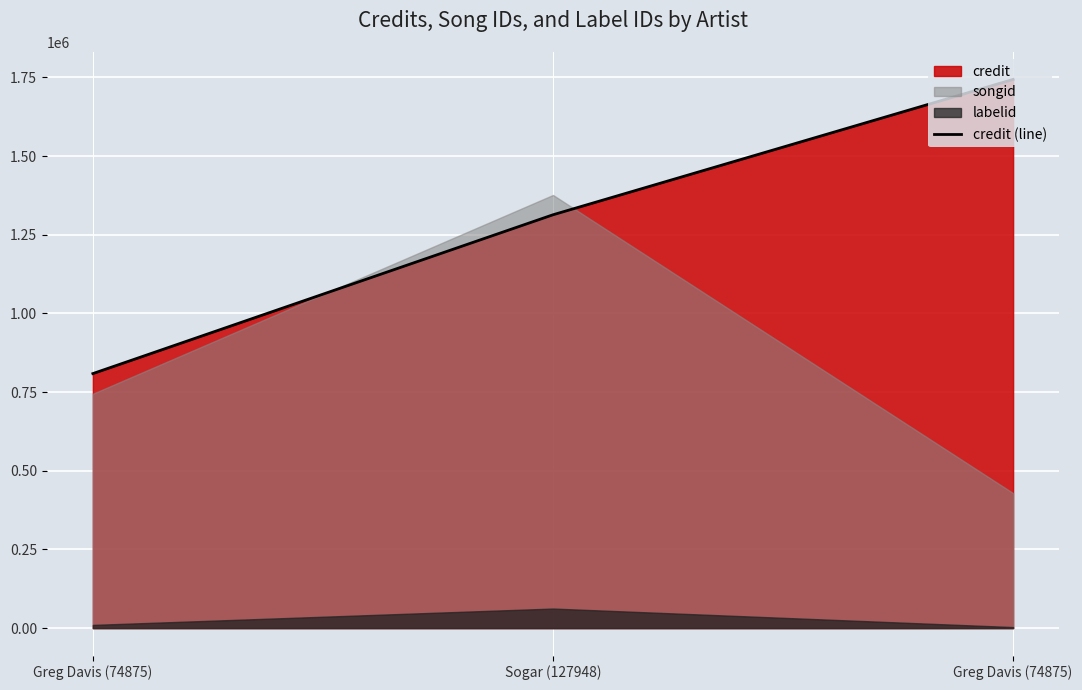

How many values are below 1313501?

1